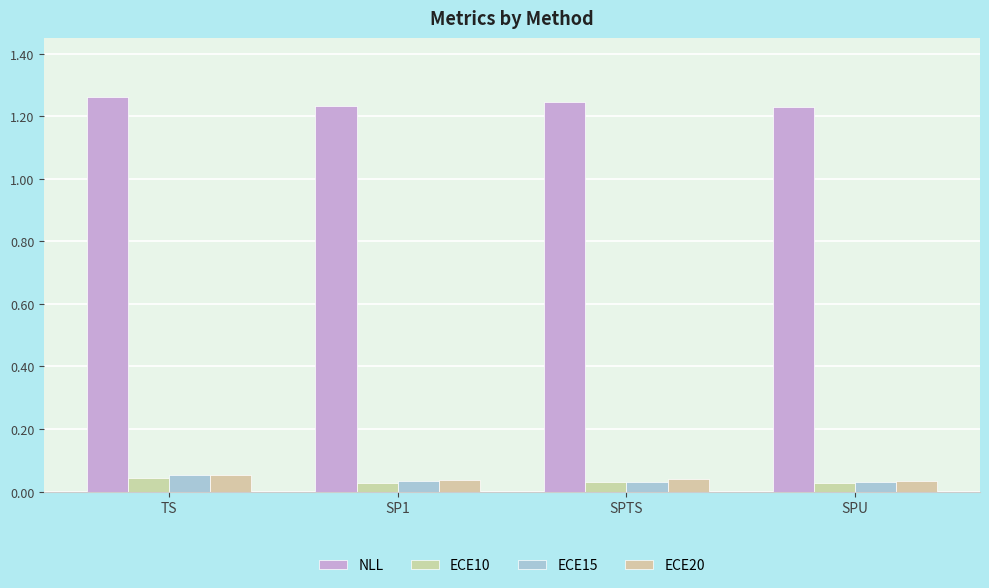

How many groups of bars are there?

4